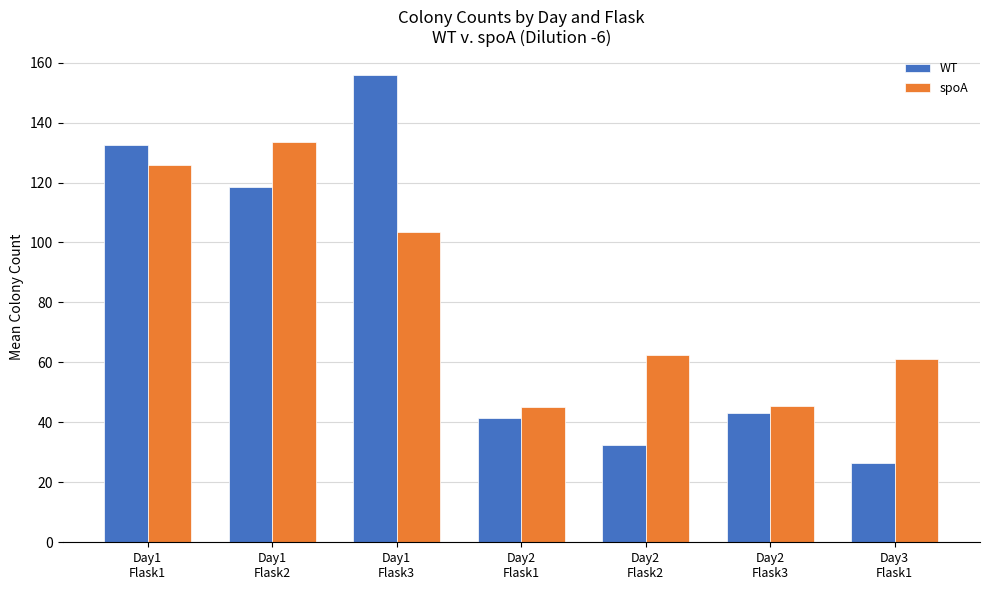

Which series has the largest range (max minus min)?

WT